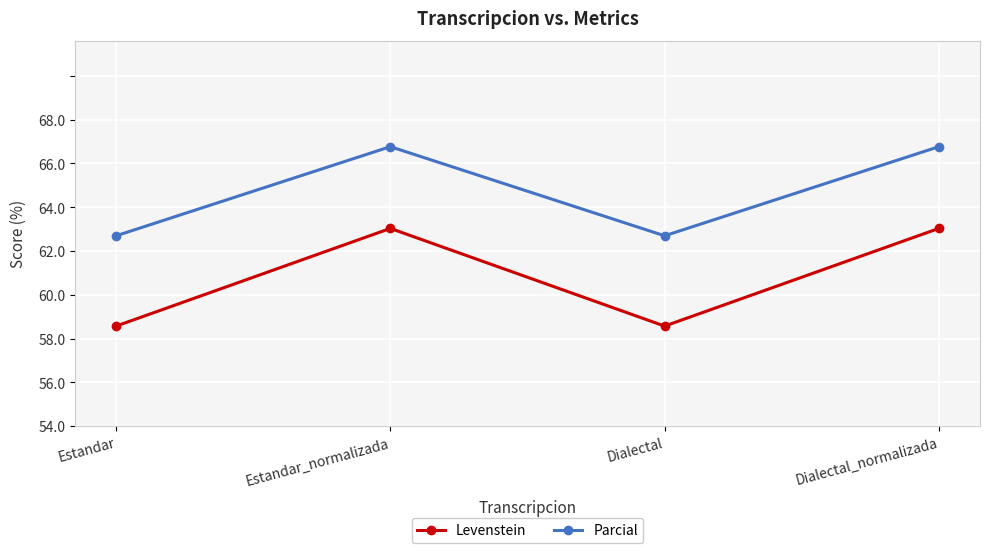

Count the Parcial values in the range 60 to 65.

2